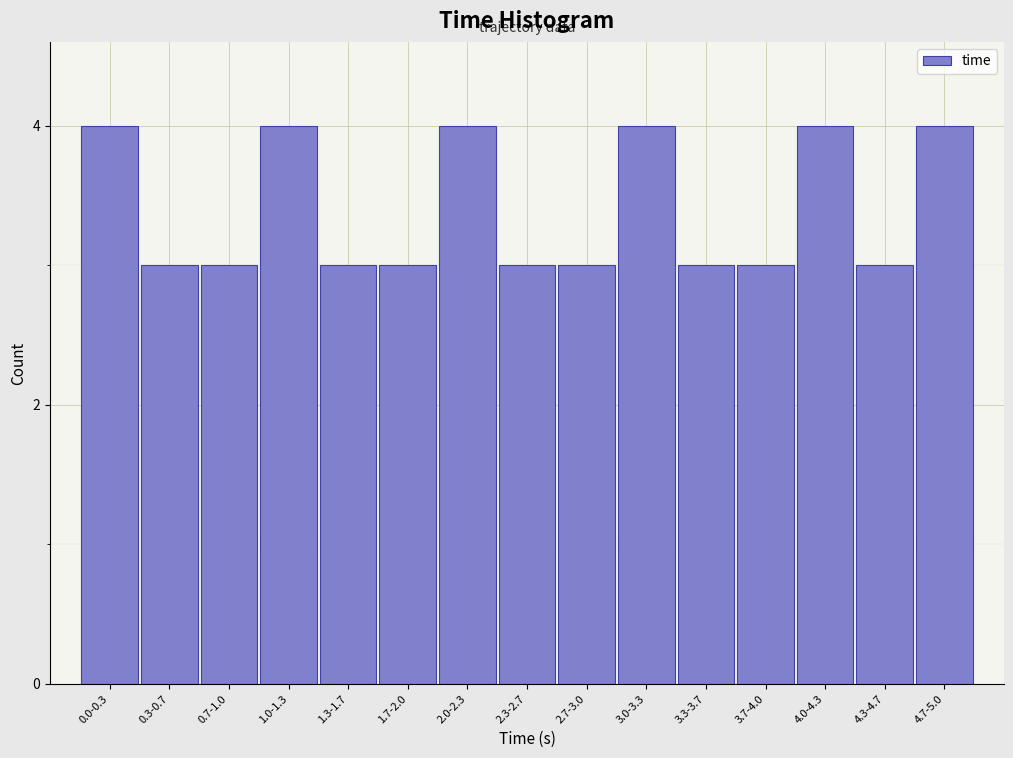

Reading left to right, list all the values displayed in this chart.

0.0-0.3=4	0.3-0.7=3	0.7-1.0=3	1.0-1.3=4	1.3-1.7=3	1.7-2.0=3	2.0-2.3=4	2.3-2.7=3	2.7-3.0=3	3.0-3.3=4	3.3-3.7=3	3.7-4.0=3	4.0-4.3=4	4.3-4.7=3	4.7-5.0=4